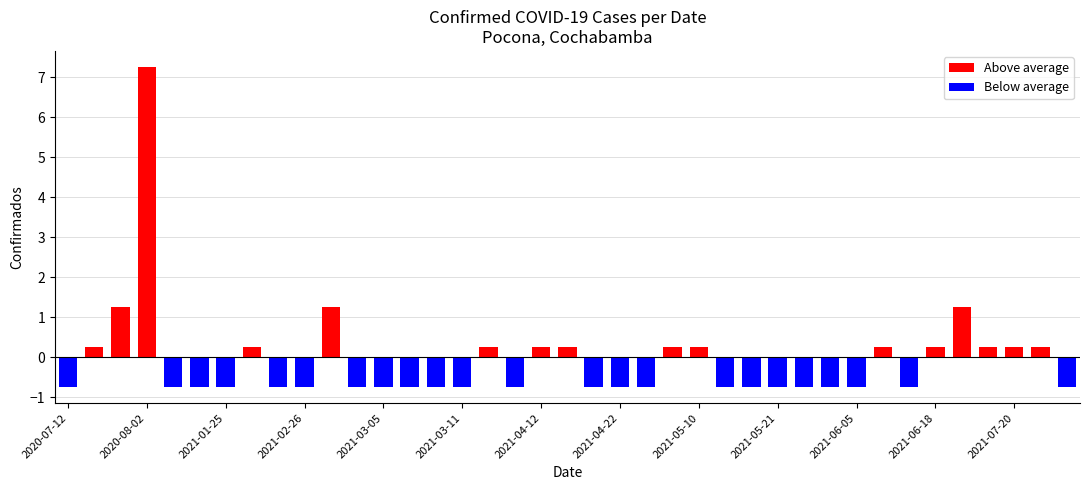

What is the difference between the maximum and second lowest values?

8.0